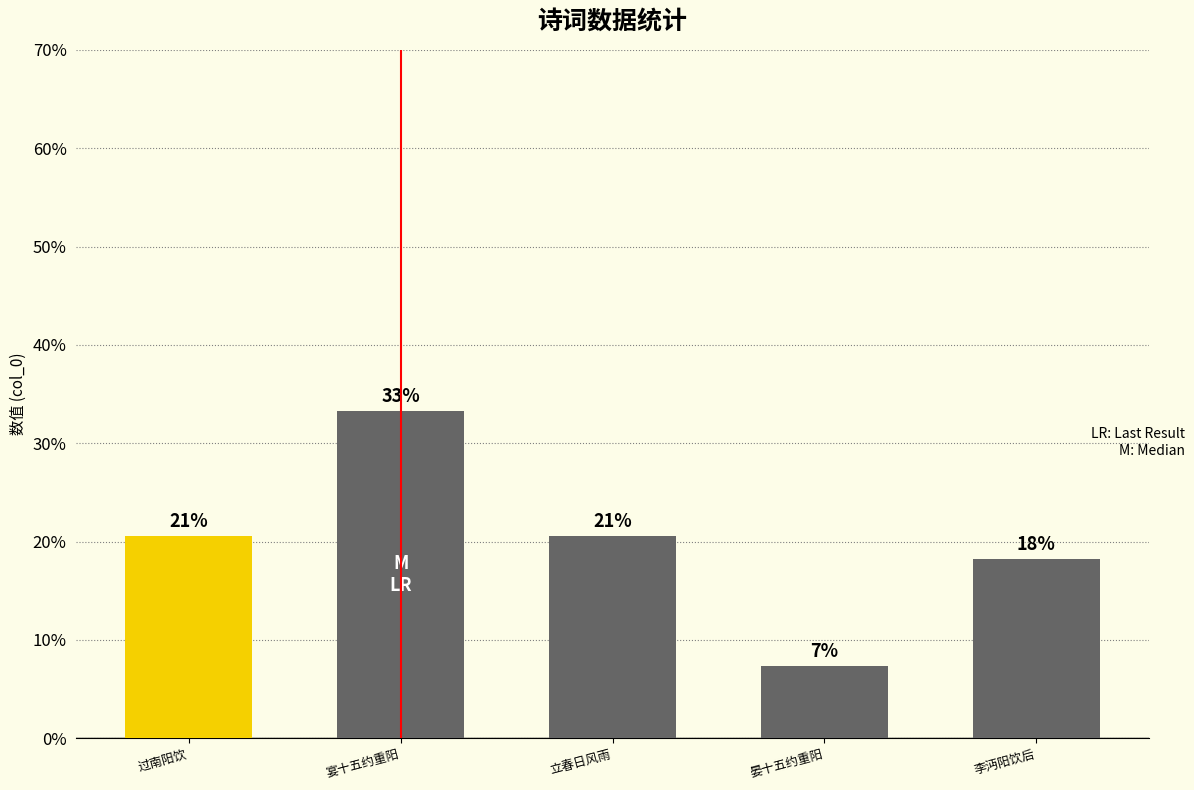

Does the chart contain any negative values?

No